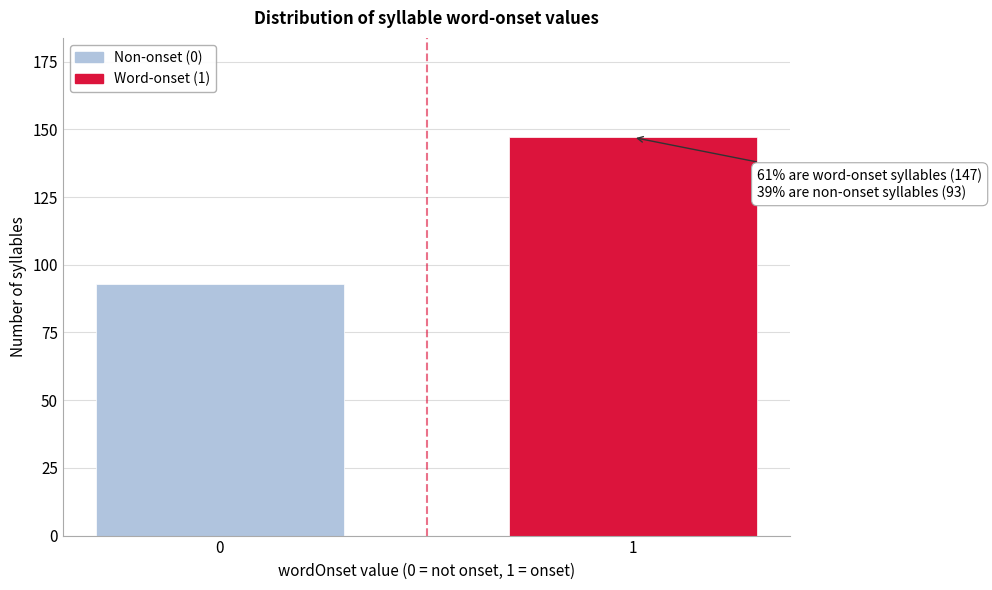

Reading right to left, what are all the values shown in this chart?

147	93